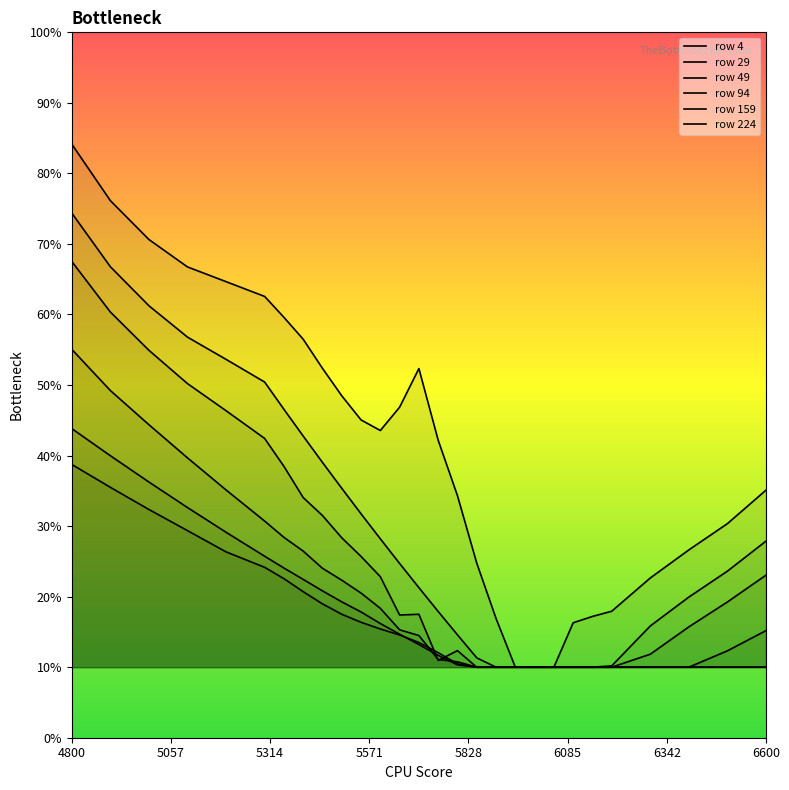

What is the average value of the 159 series?

0.2